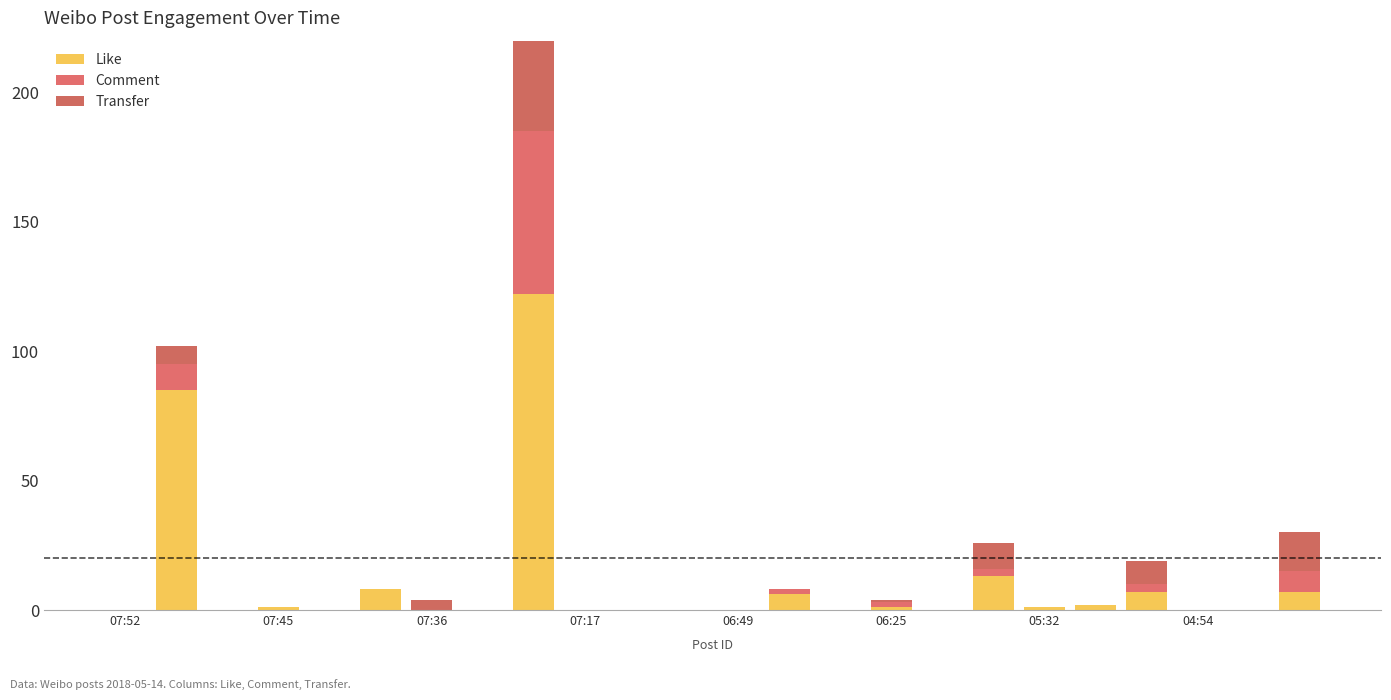

Which series has the widest spread of values?

Like